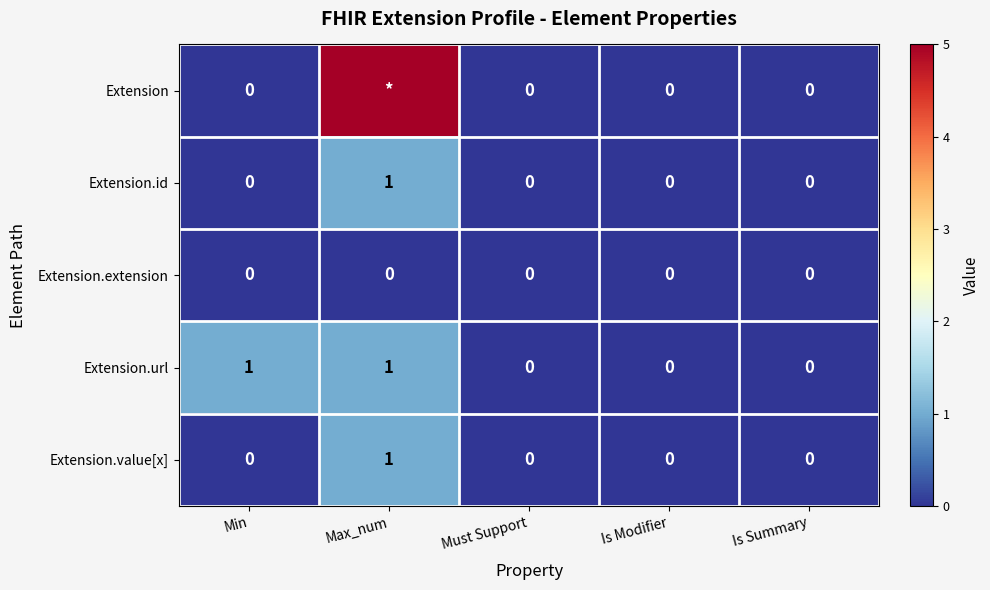

The Extension.id series shows 0 at Is Summary. True or false?

True